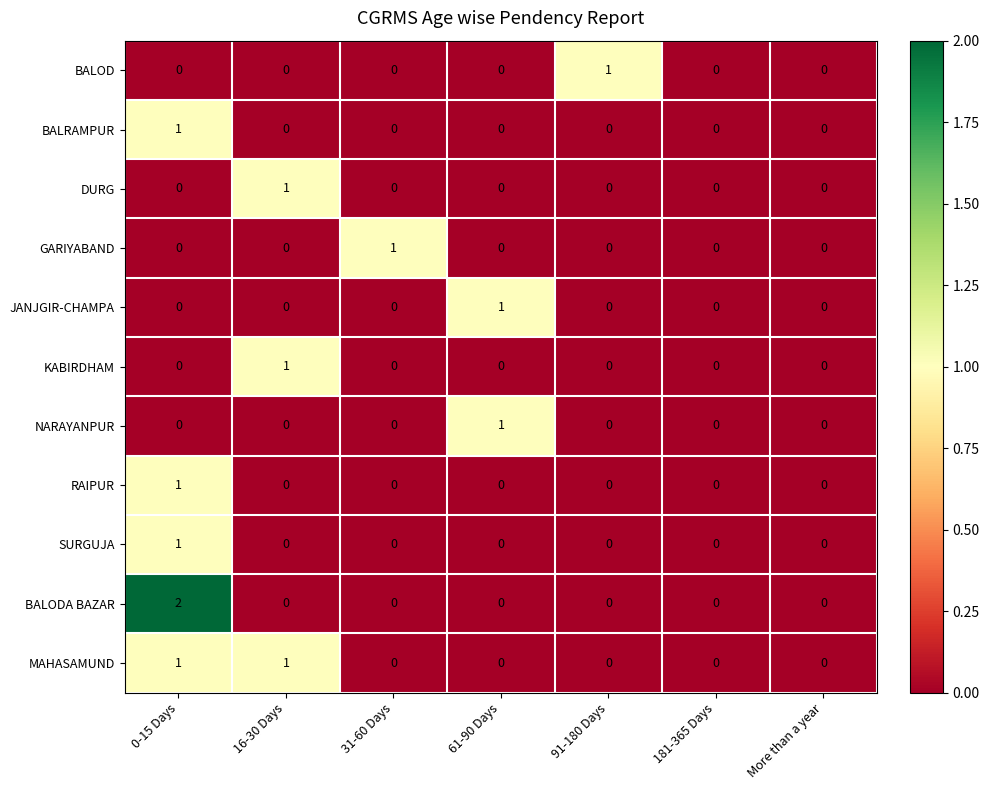

Which series has the widest spread of values?

BALODA BAZAR